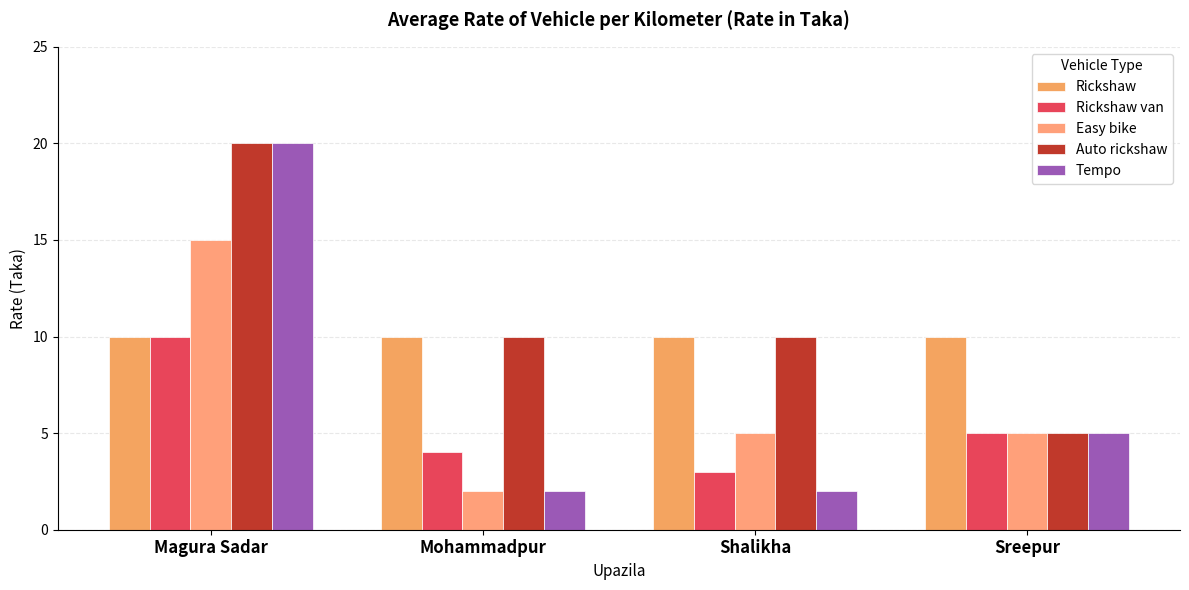

What are all the series names shown in the legend?

Rickshaw, Rickshaw van, Easy bike, Auto rickshaw, Tempo